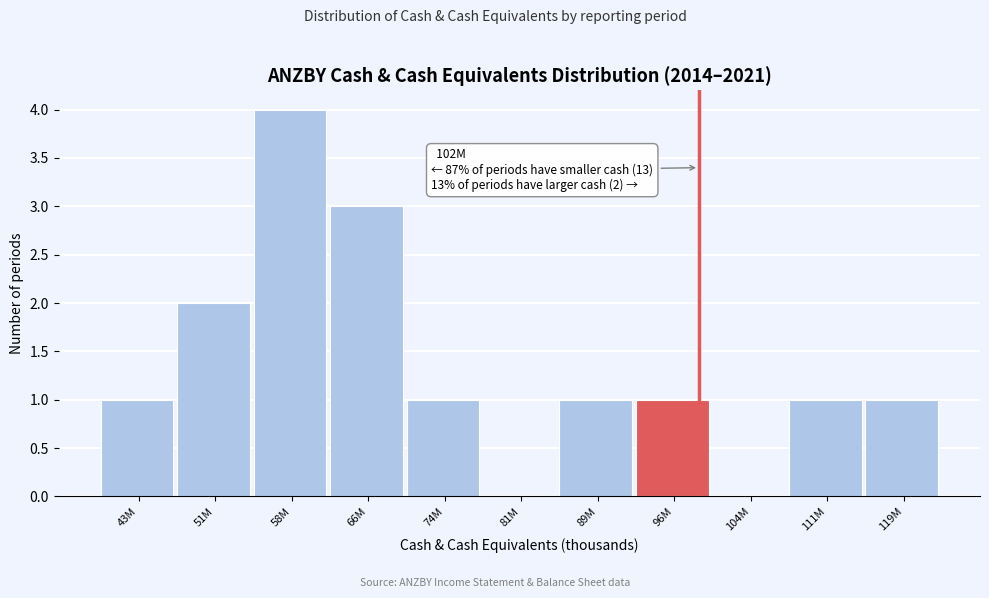

Reading right to left, transcribe all the data shown in this chart.

119M=1	111M=1	104M=0	96M=1	89M=1	81M=0	74M=1	66M=3	58M=4	51M=2	43M=1